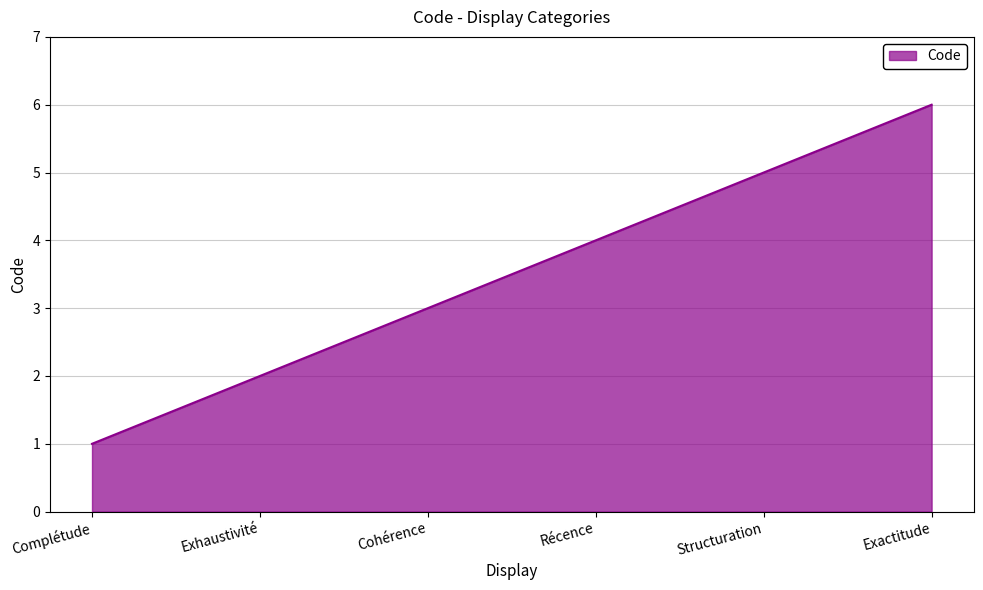

Rank the categories by value from highest to lowest.

Exactitude, Structuration, Récence, Cohérence, Exhaustivité, Complétude